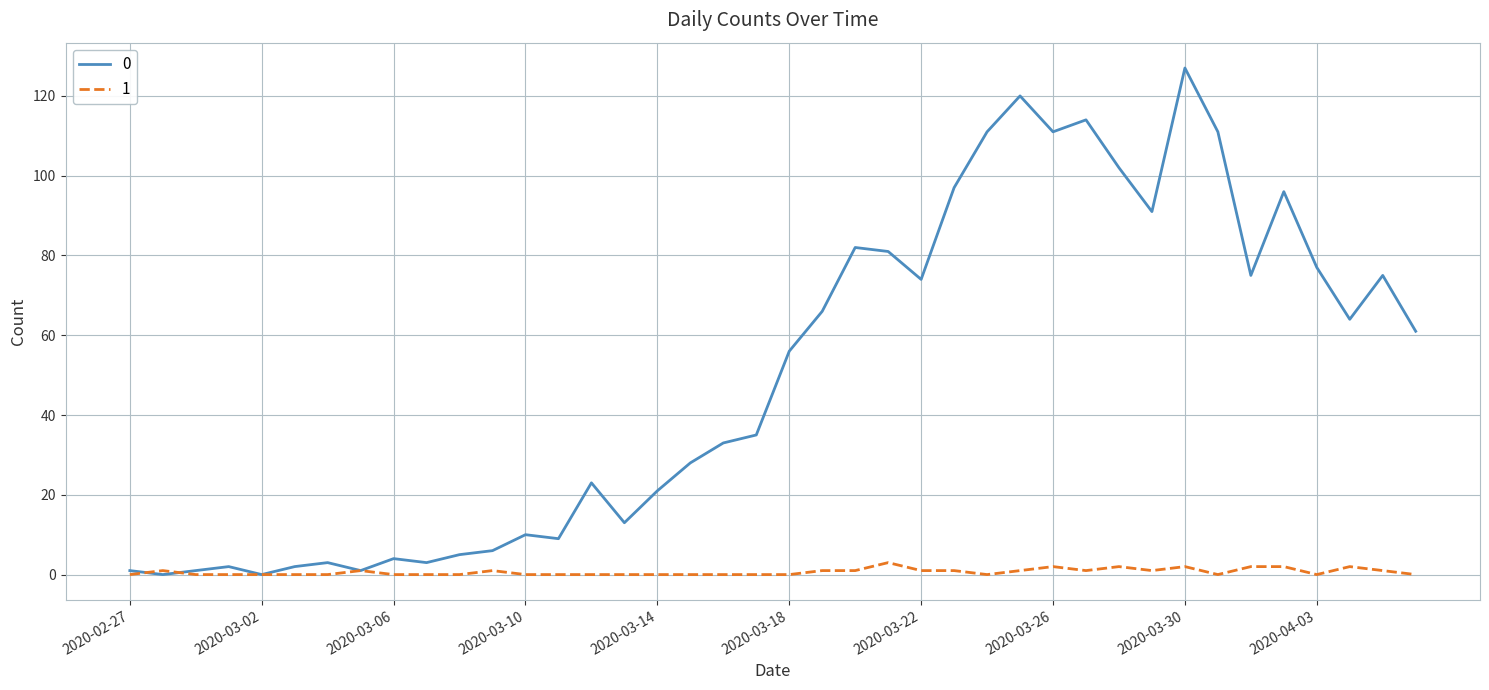

List the series in order of their overall mean, highest first.

0, 1